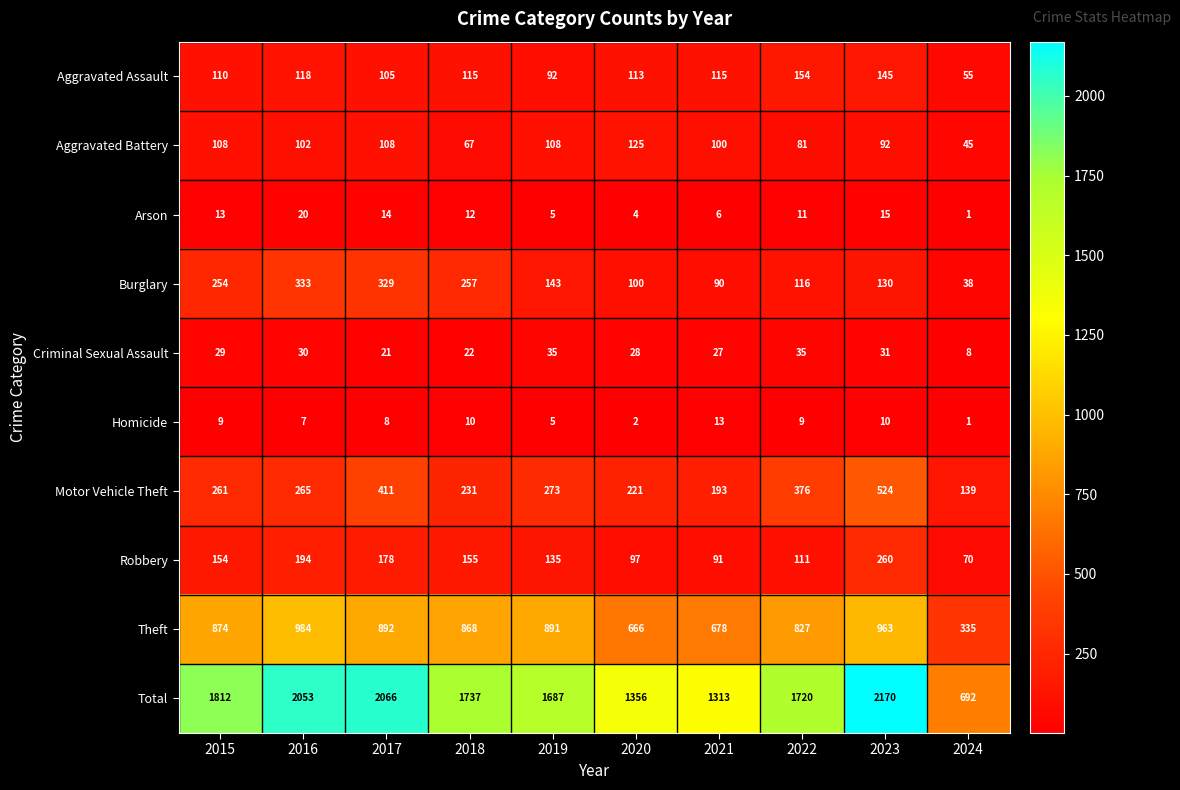

Where is Theft nearest to the value 659?

2020